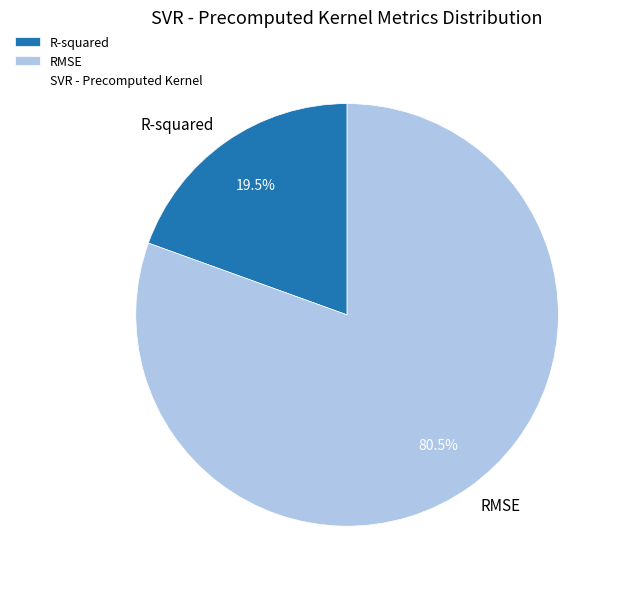

Combined, do RMSE and R-squared account for over 50%?

Yes